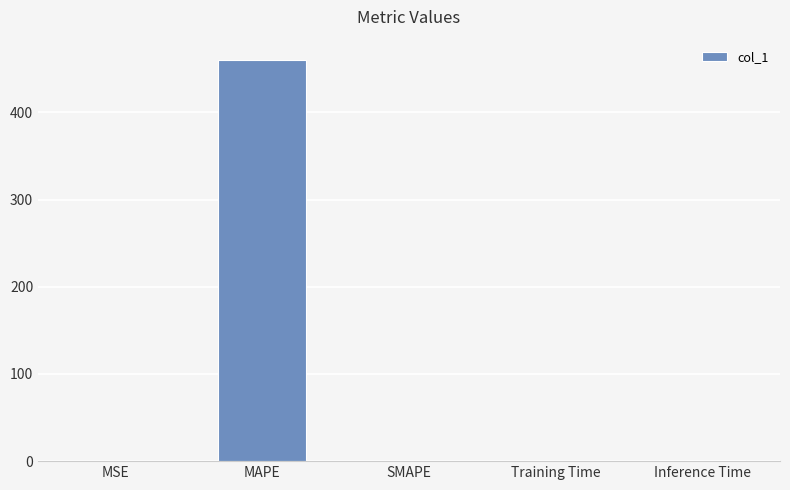

Which has a higher value, MAPE or Inference Time?

MAPE